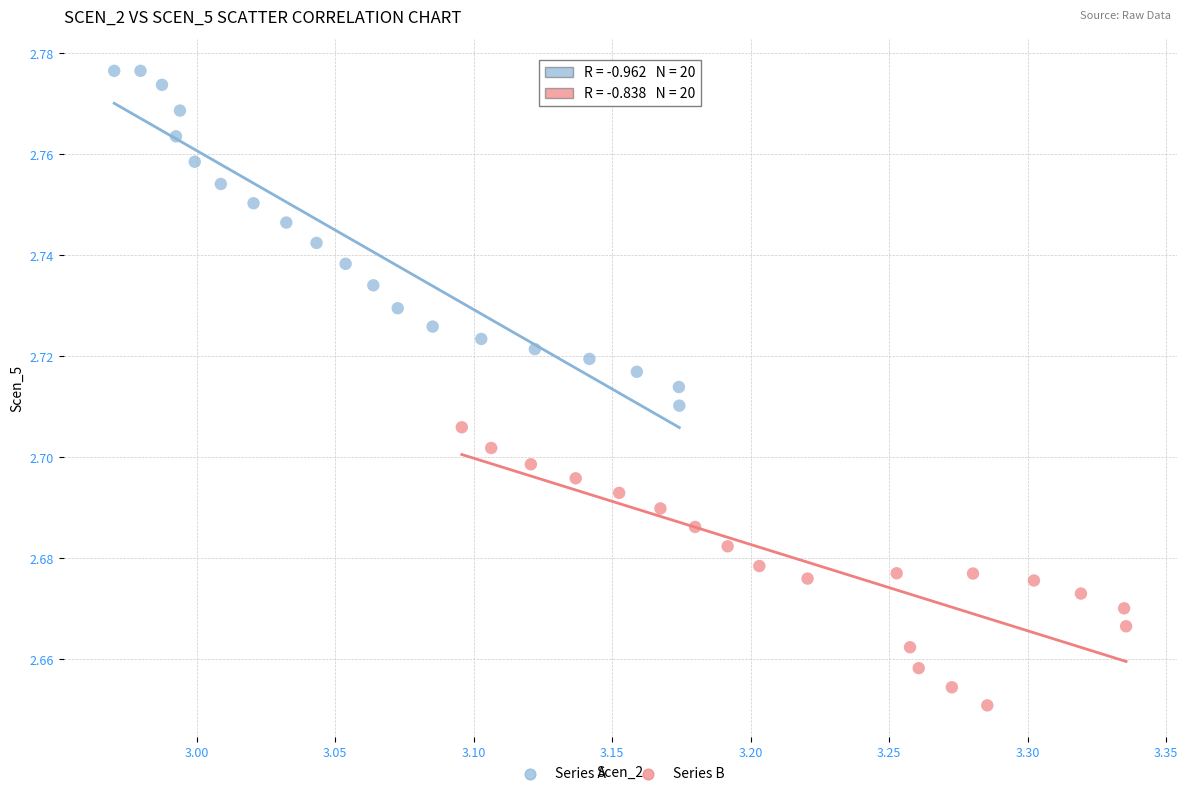

Which series reaches the minimum Y coordinate?

Series B